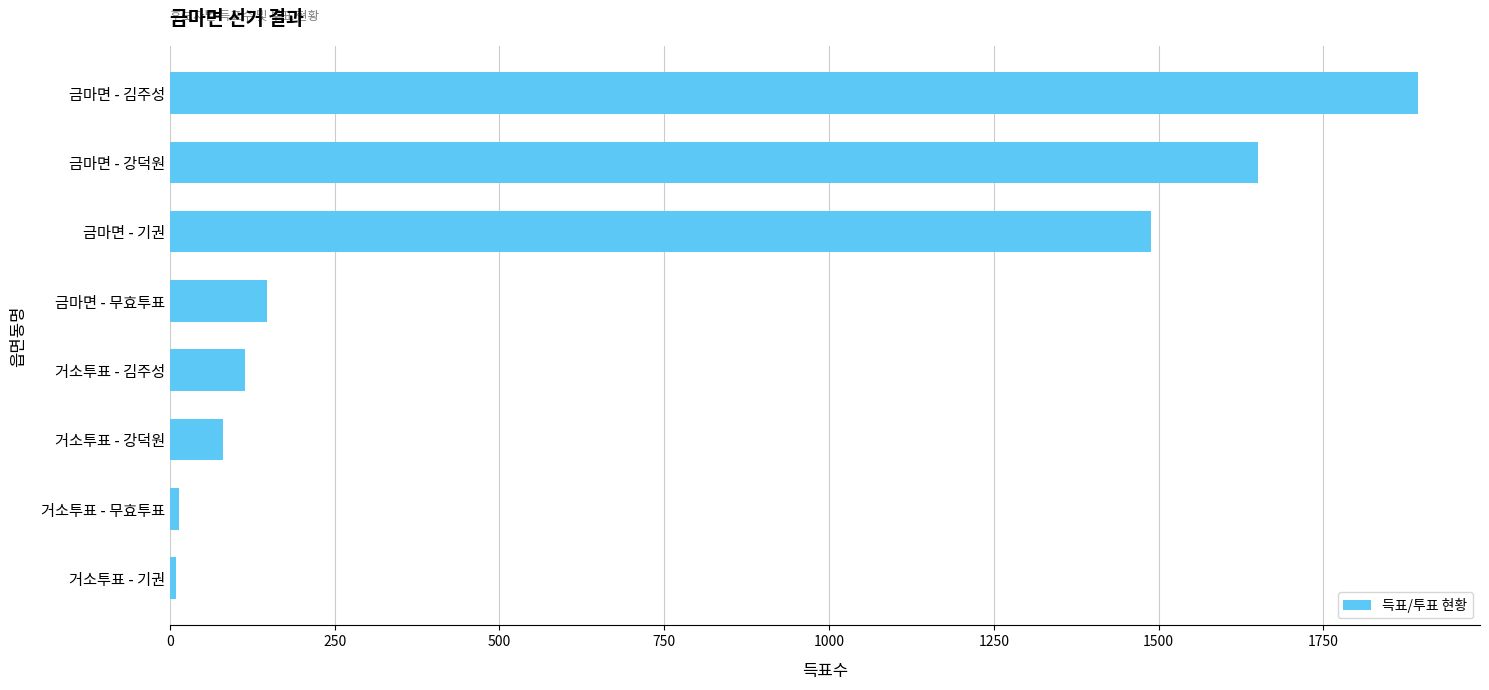

Where is the data nearest to the value 951?

금마면 - 기권